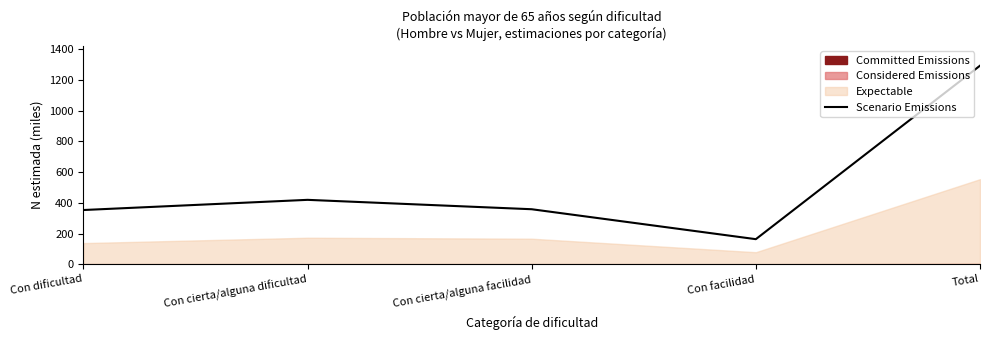

Which category has the lowest value across all series?

Con facilidad